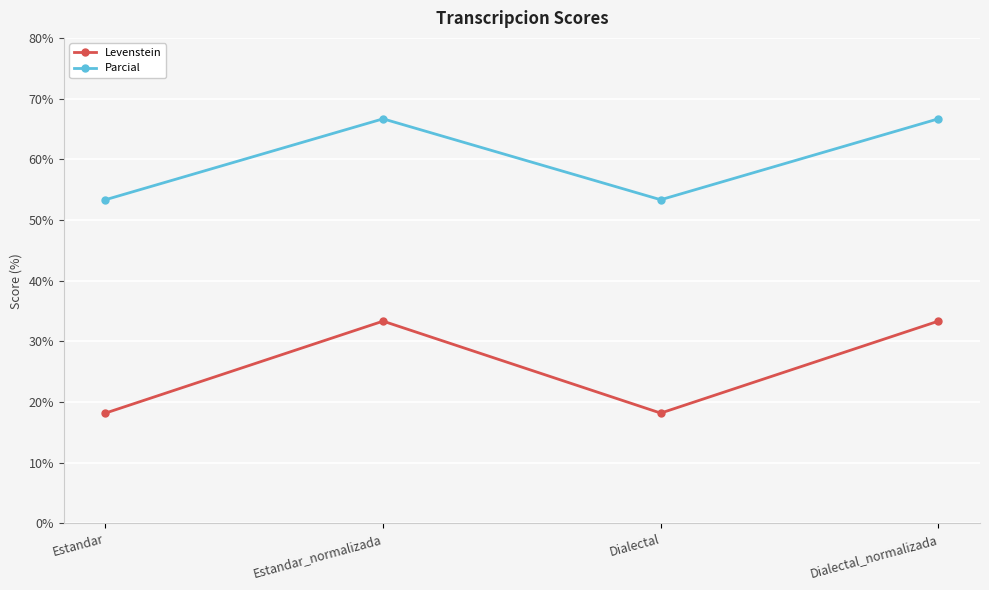

What is the maximum value for Levenstein?

33.3